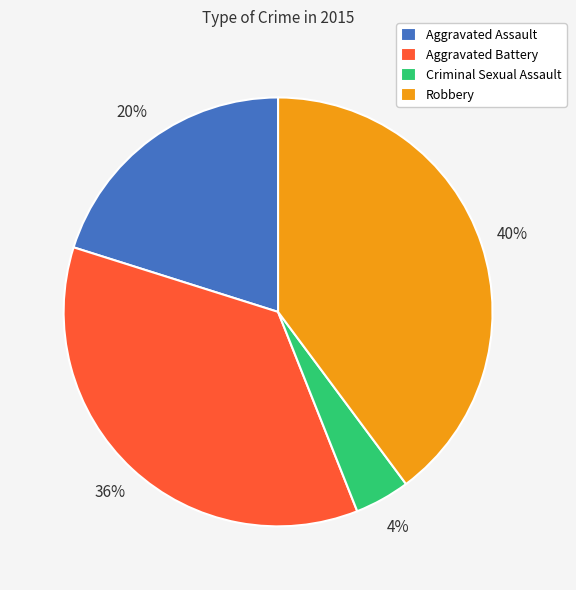

Between Aggravated Battery and Criminal Sexual Assault, which is larger?

Aggravated Battery